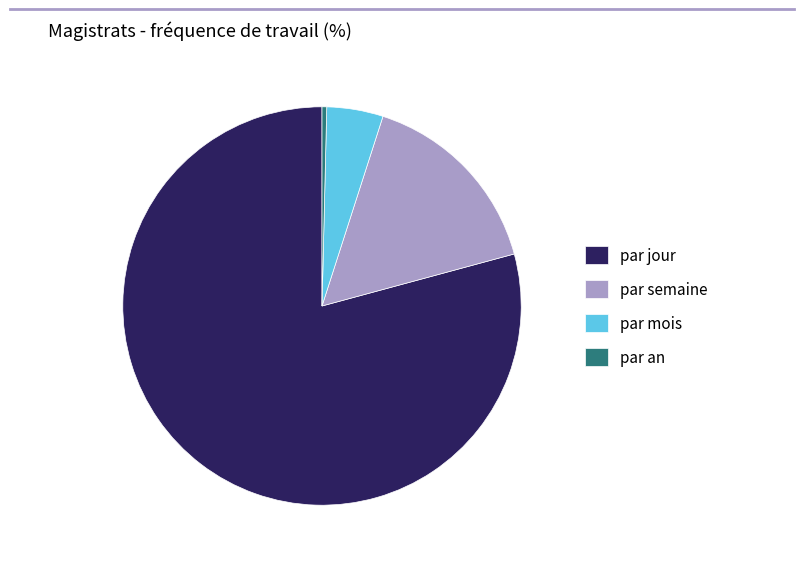

Does any single category account for the majority?

Yes